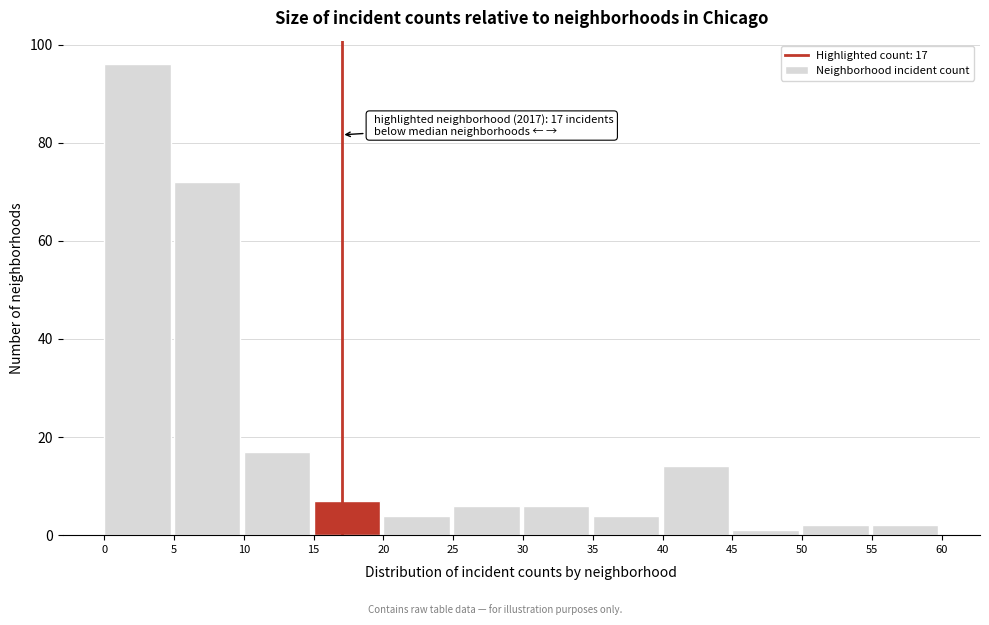

Which range on the x-axis has the tallest bar?

0 to 5